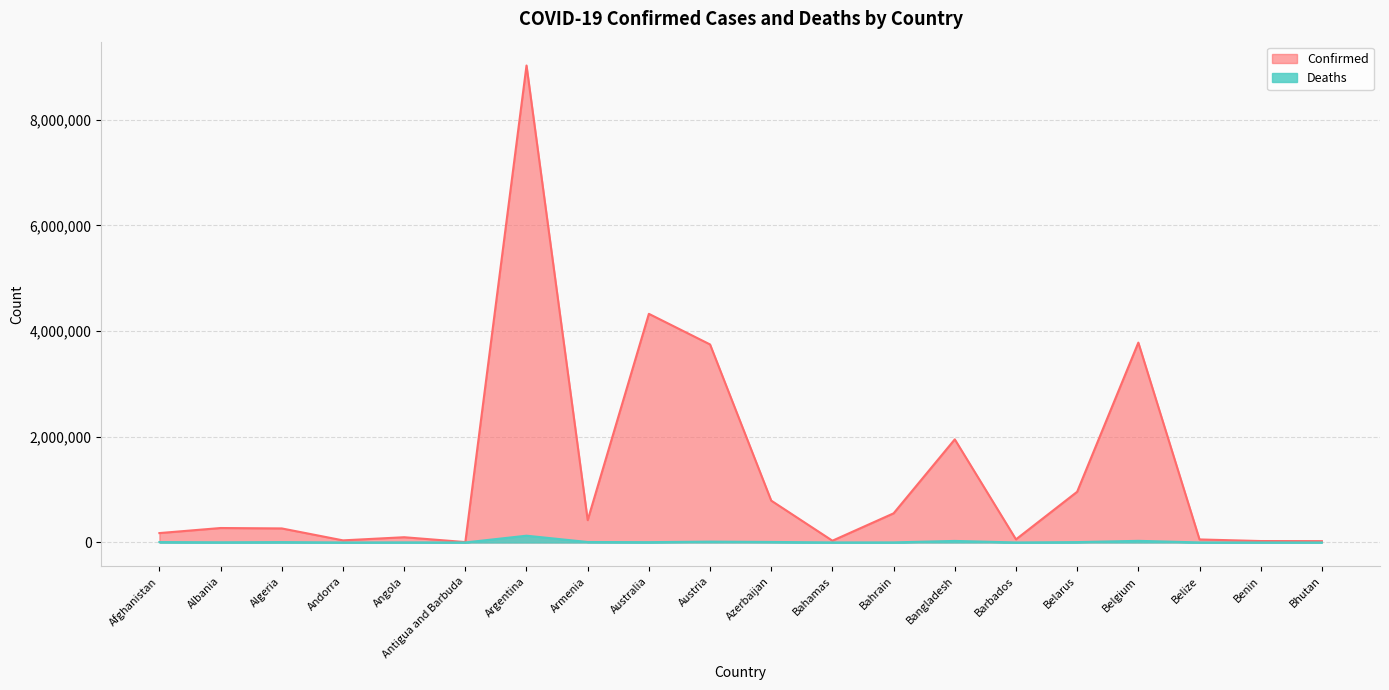

What is the label of the 1st point from the right?

Bhutan